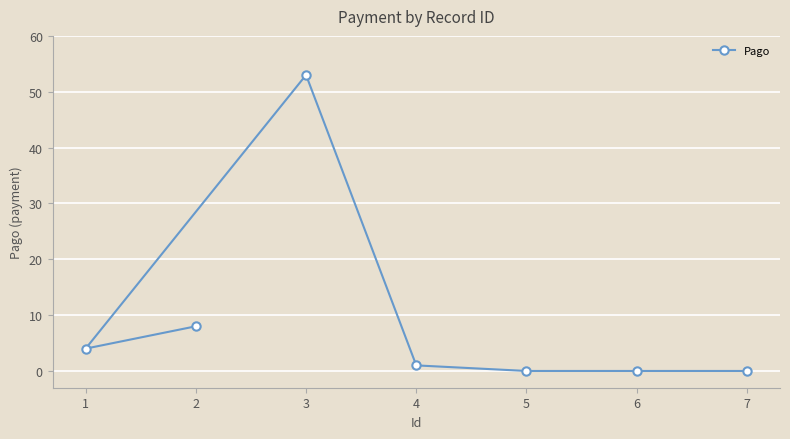

Is it true that the value at 7 is -31?

False